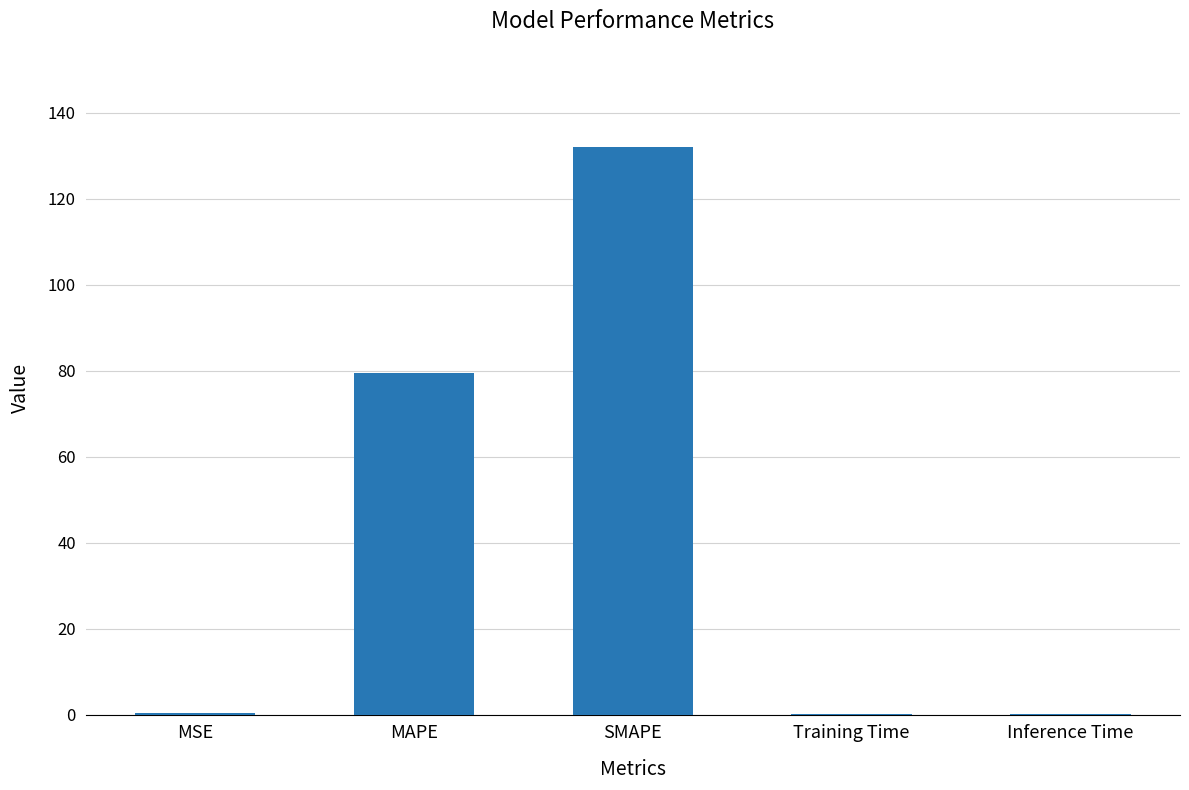

Between SMAPE and Training Time, which is larger?

SMAPE